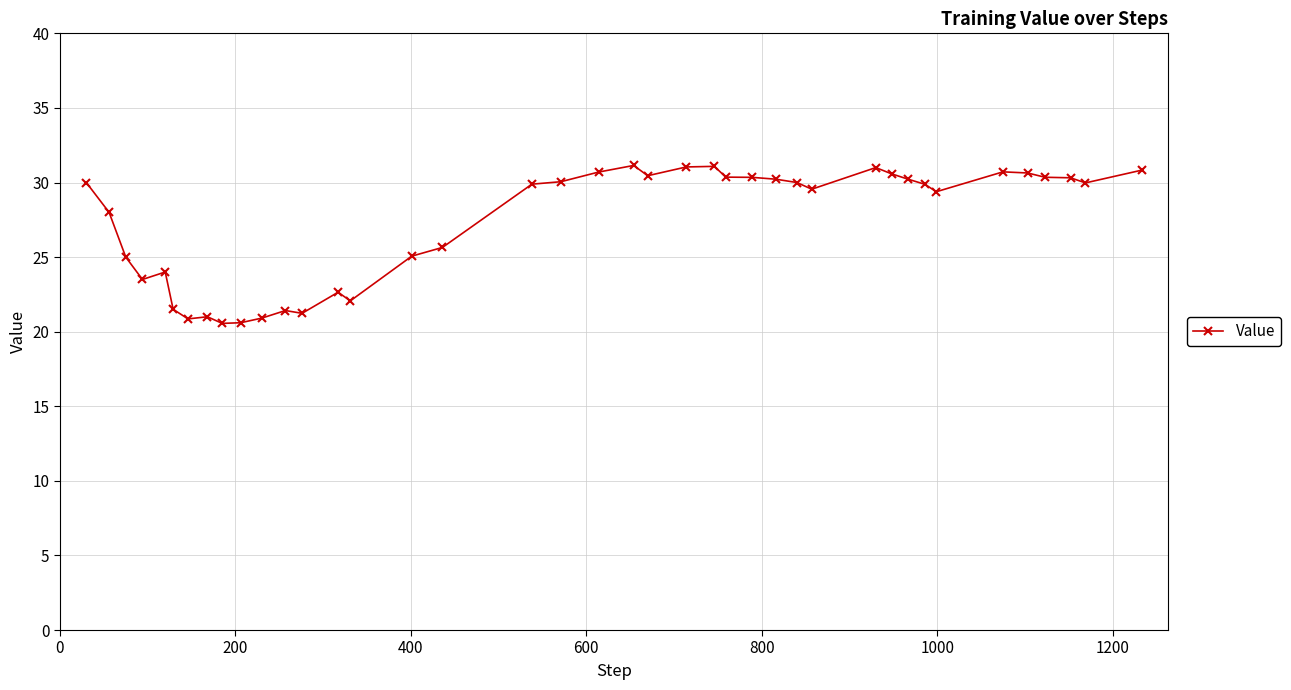

What is the maximum value shown in the chart?

31.1